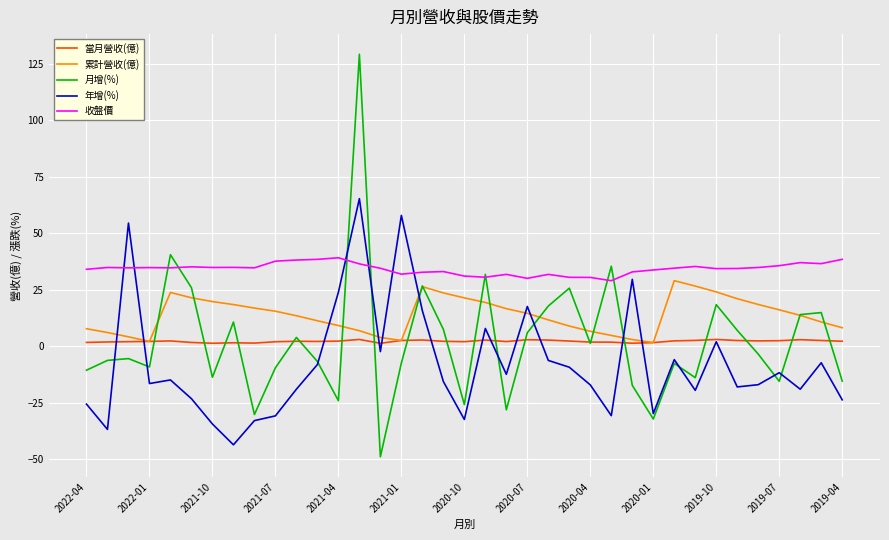

How many lines are shown in the chart?

5